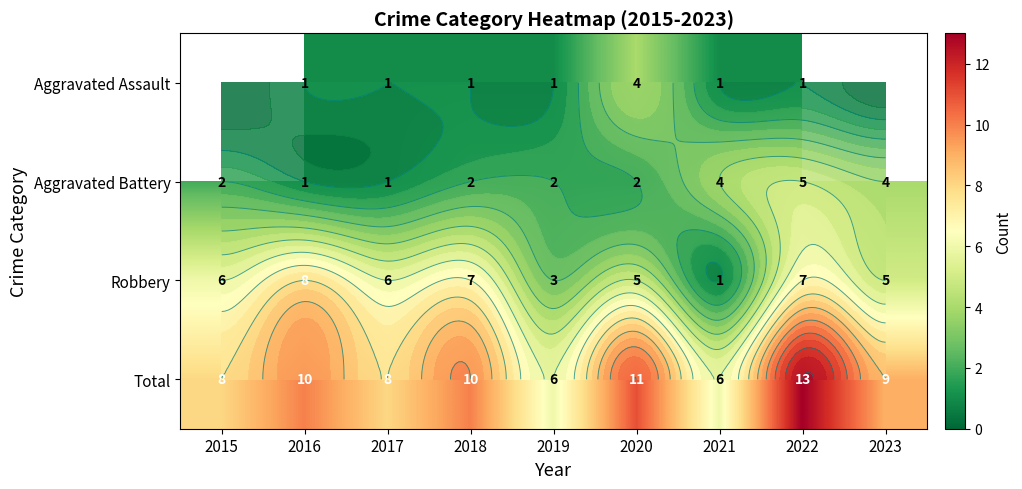

What is the sum of the Total values at 2015 and 2021?

14.0